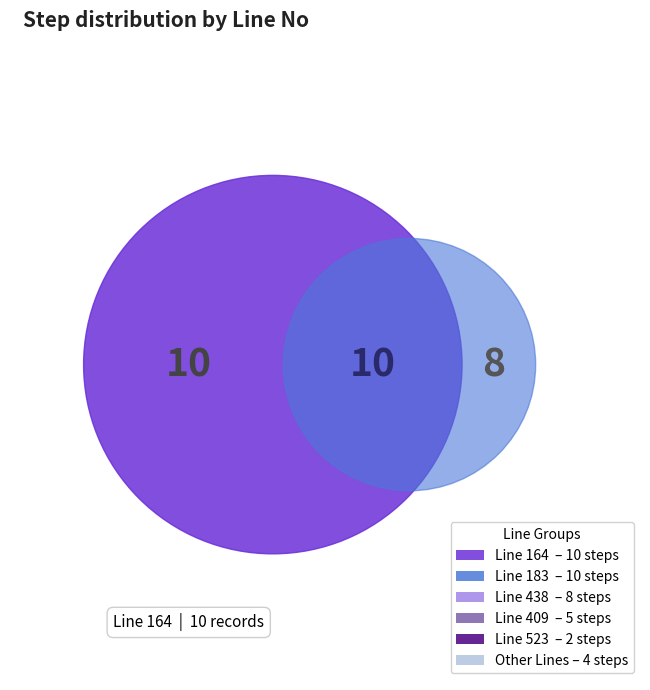

Between Line 183 and Other, which is larger?

Line 183